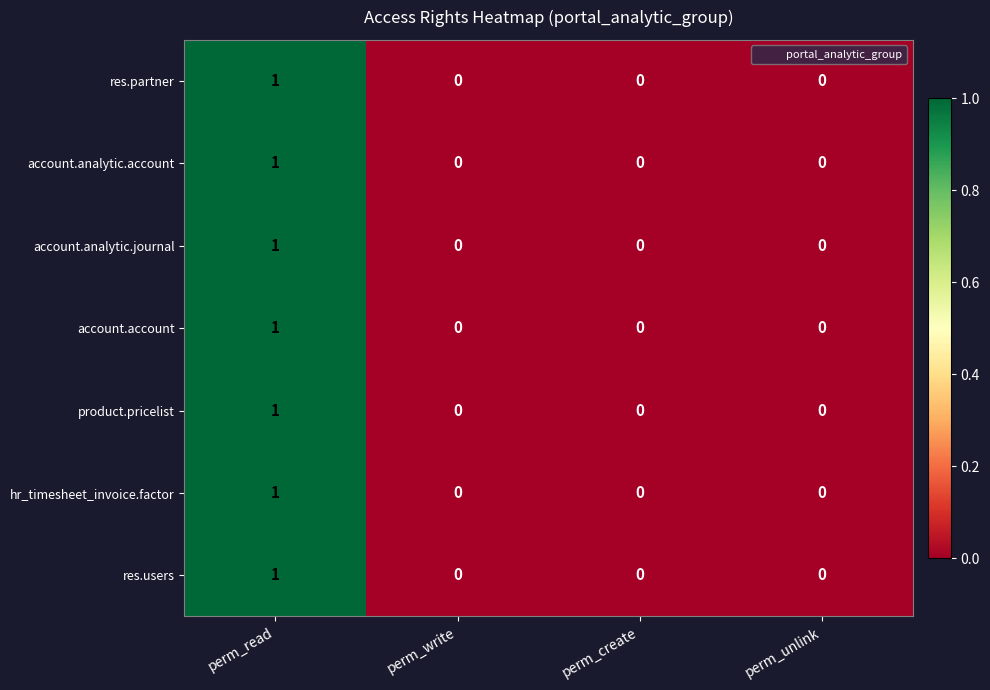

How many product.pricelist values are between 0 and 1?

4